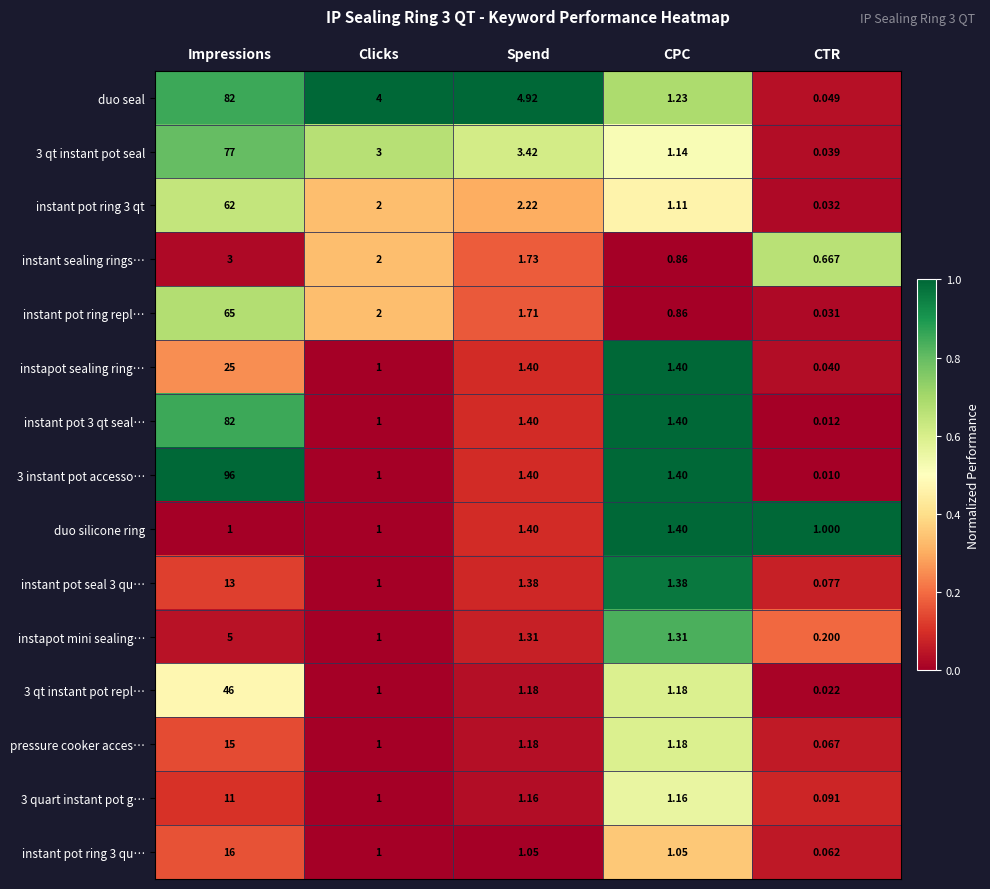

At which category is the sum across all series the highest?

Impressions